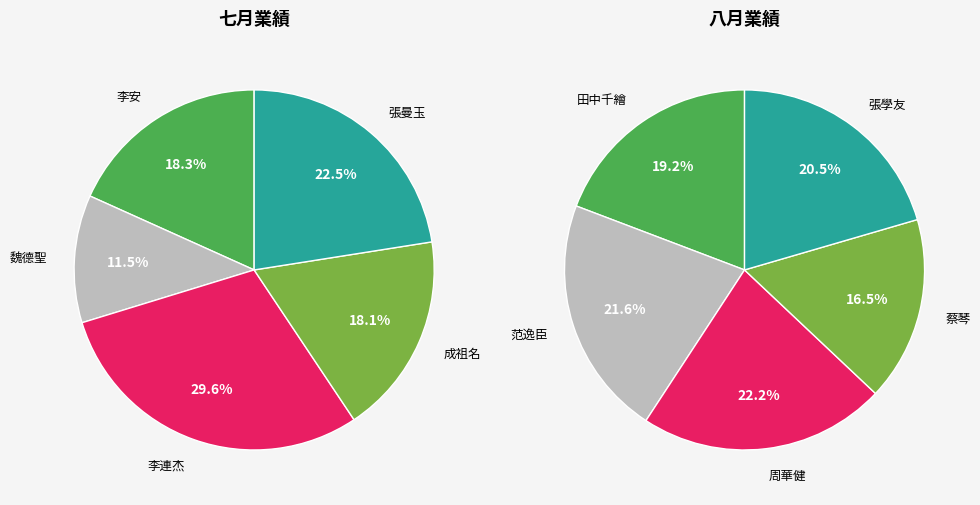

Do 魏德聖 and 李連杰 together represent more than half of the pie?

No